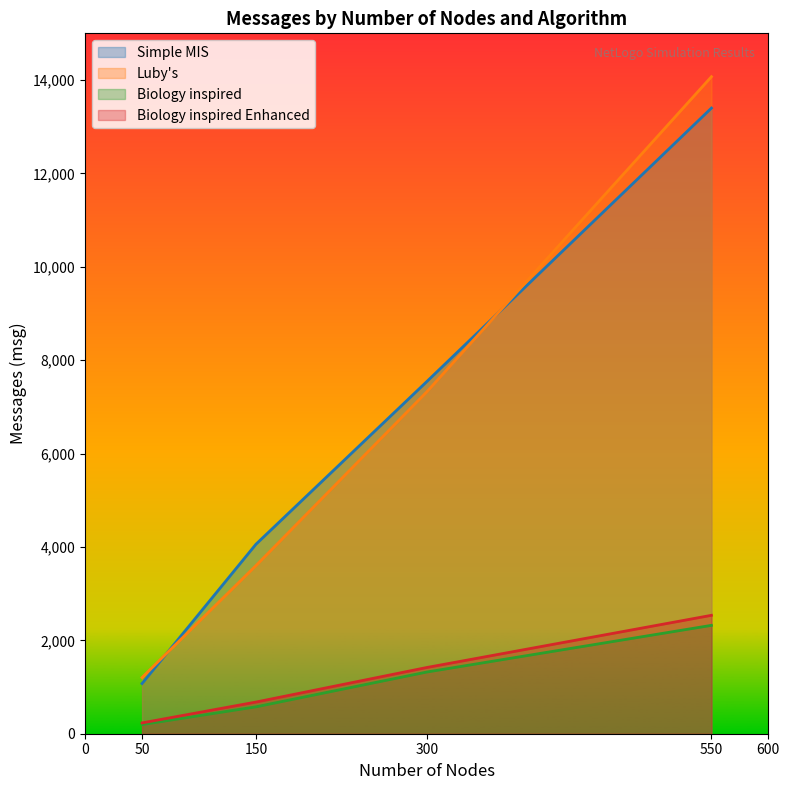

What is the minimum value for Simple MIS?

1075